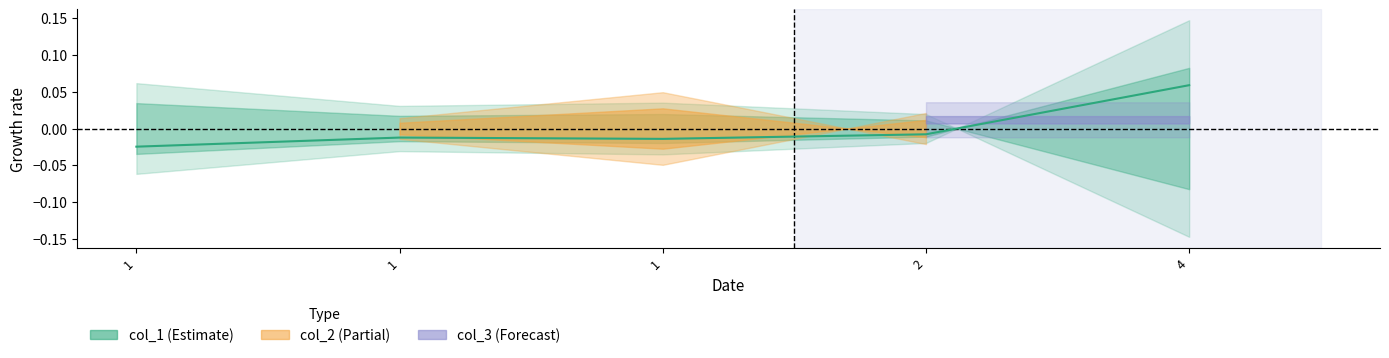

How many points are lower than both their immediate neighbors (excluding endpoints)?

1